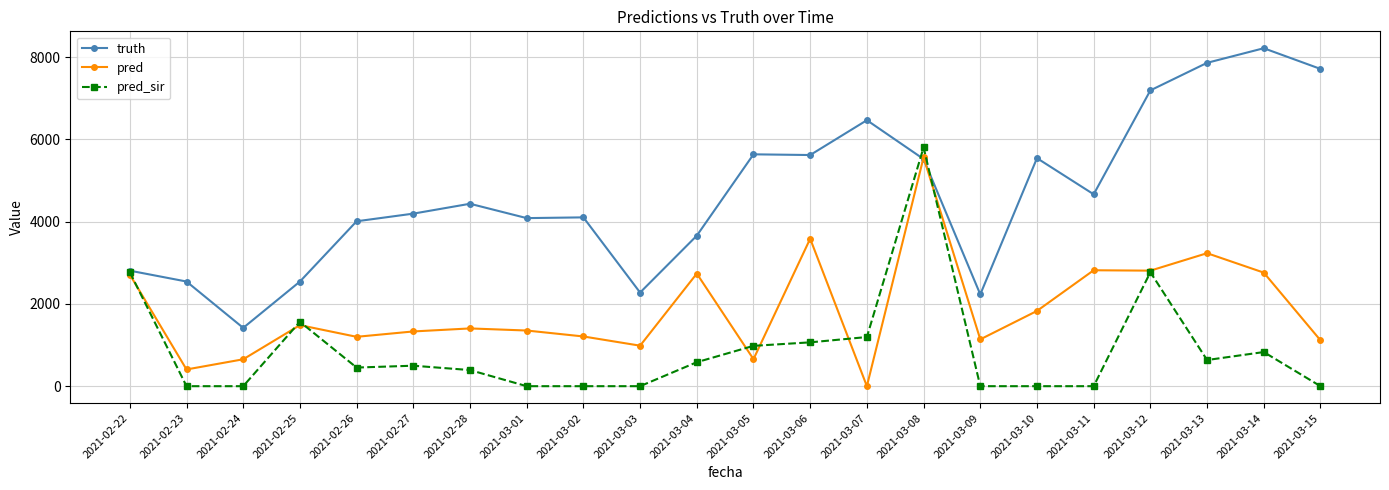

At which category does the chart reach its peak across all series?

2021-03-14